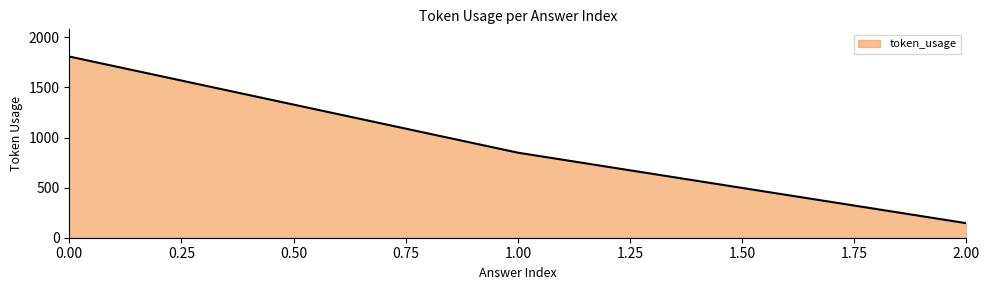

What is the difference between the maximum and minimum values?

1664